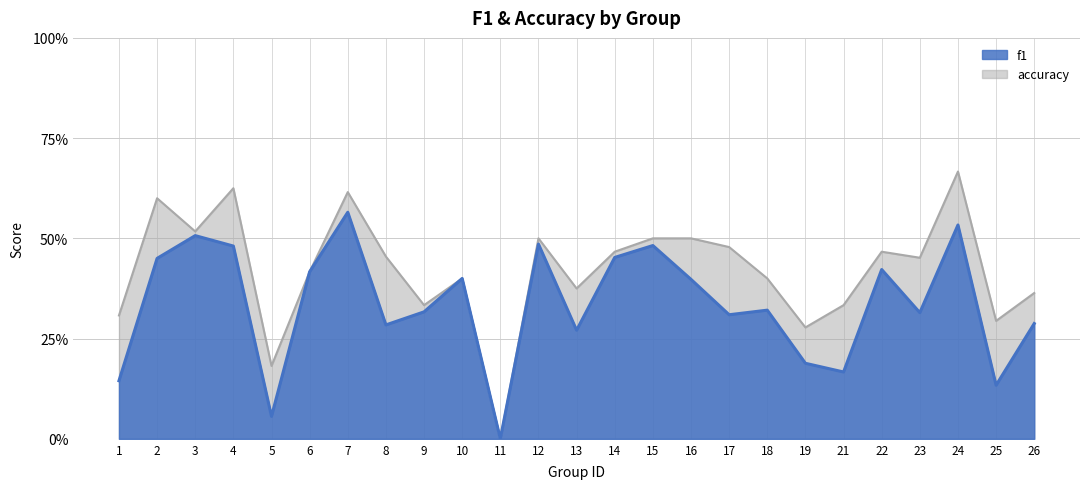

Does the chart display data point markers on the line(s)?

No